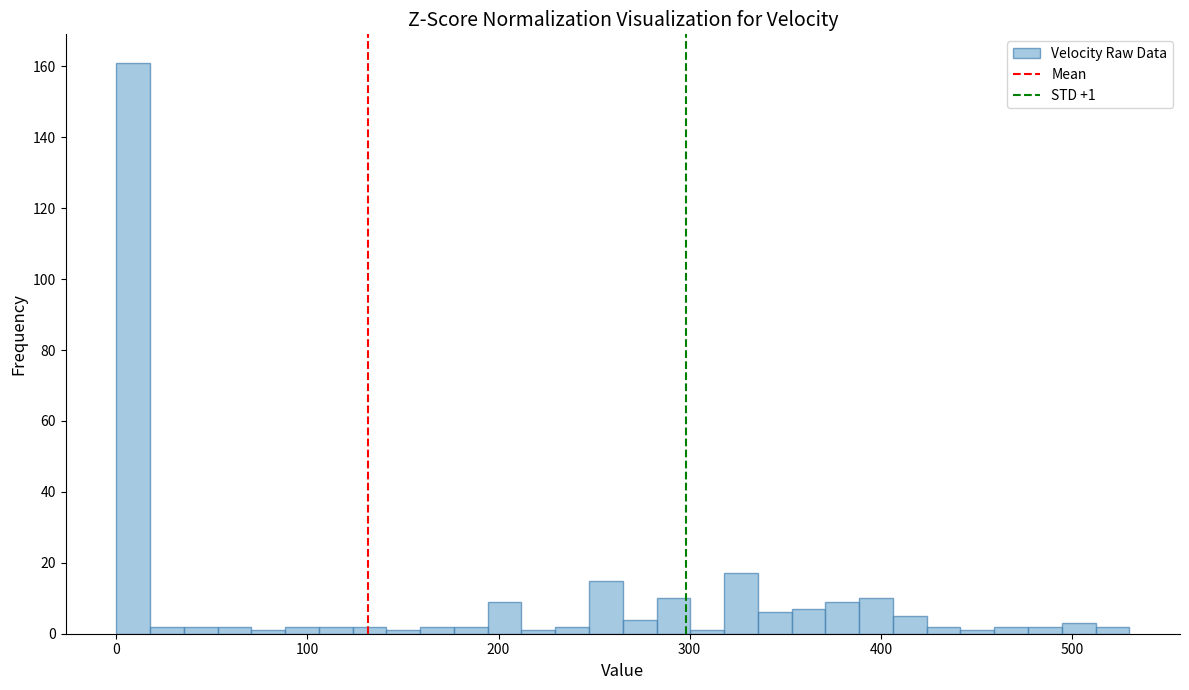

Read against the x-axis, roughly where is the centre of the tallest bar?

10